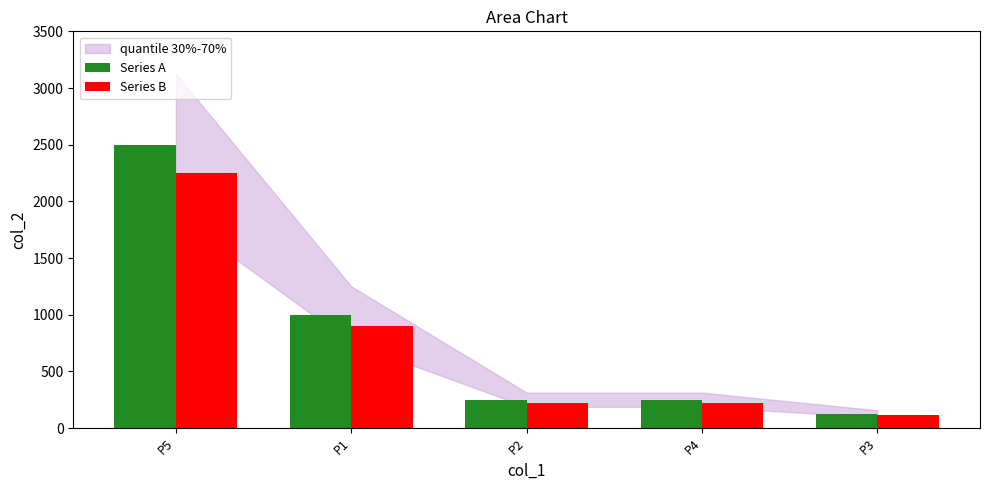

Reading left to right, what are all the values shown in this chart?

Series A: 2500.0	1000.0	250.0	250.0	125.0
Series B: 2250.0	900.0	225.0	225.0	112.5